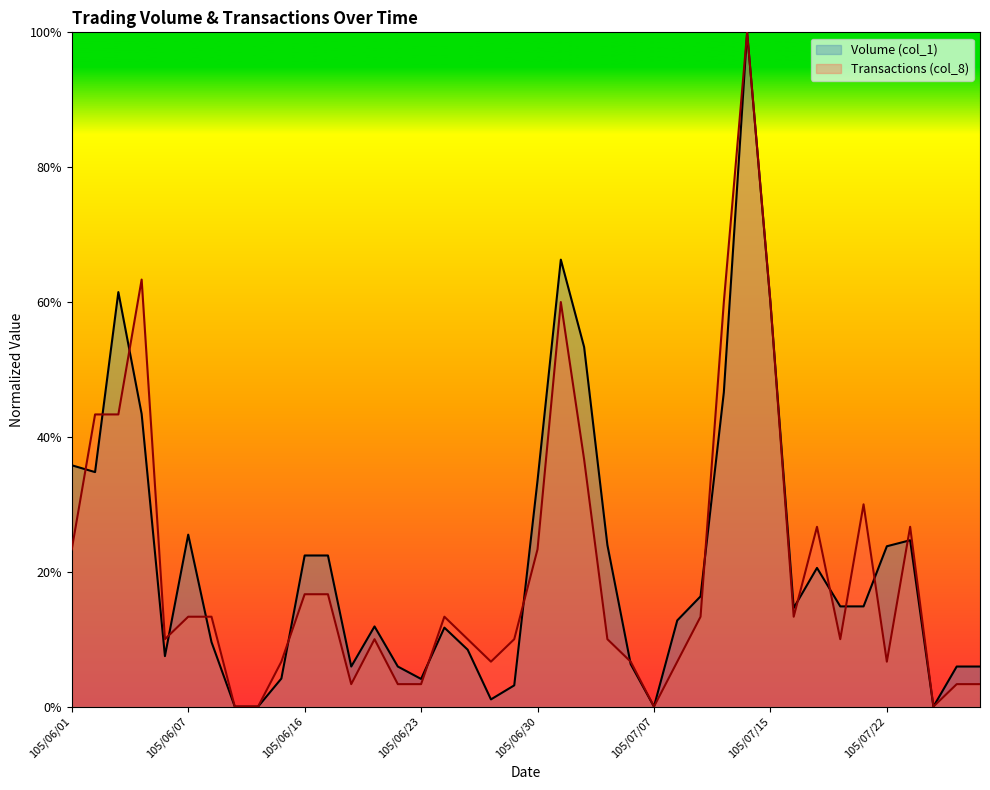

Reading left to right, transcribe all the data shown in this chart.

Volume (col_1): 0.4	0.3	0.6	0.4	0.1	0.3	0.1	0.0	0.0	0.0	0.2	0.2	0.1	0.1	0.1	0.0	0.1	0.1	0.0	0.0	0.3	0.7	0.5	0.2	0.1	0.0	0.1	0.2	0.5	1.0	0.6	0.1	0.2	0.1	0.1	0.2	0.2	0.0	0.1	0.1
Transactions (col_8): 0.2	0.4	0.4	0.6	0.1	0.1	0.1	0.0	0.0	0.1	0.2	0.2	0.0	0.1	0.0	0.0	0.1	0.1	0.1	0.1	0.2	0.6	0.4	0.1	0.1	0.0	0.1	0.1	0.6	1.0	0.6	0.1	0.3	0.1	0.3	0.1	0.3	0.0	0.0	0.0